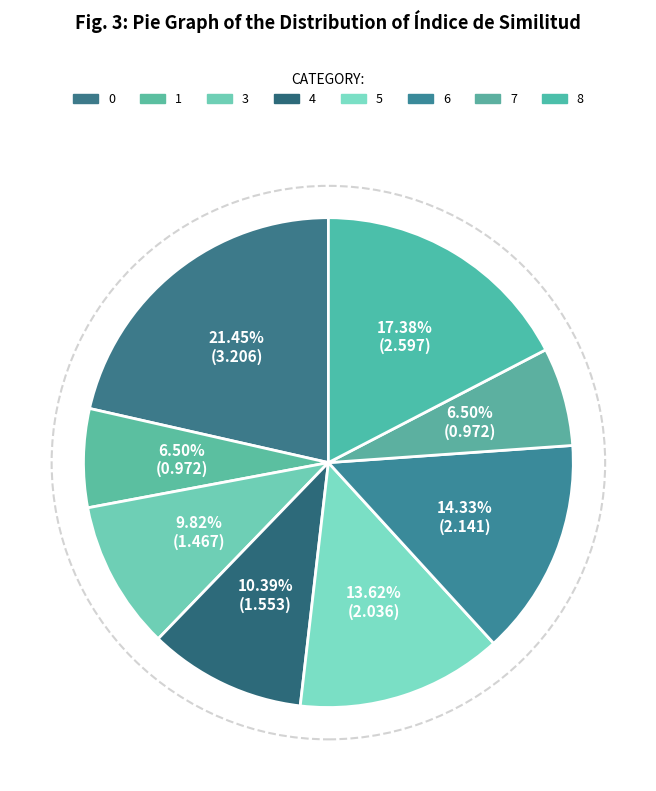

How many segments does this pie chart have?

8